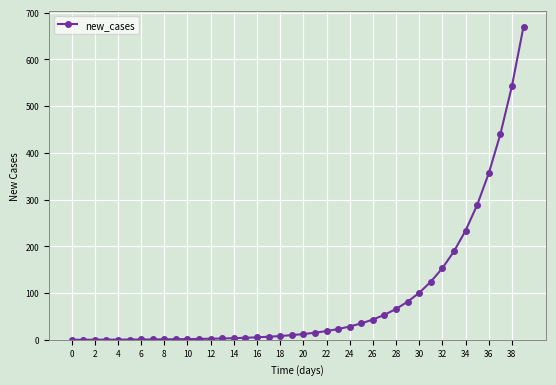

What is the greatest value displayed?

670.0